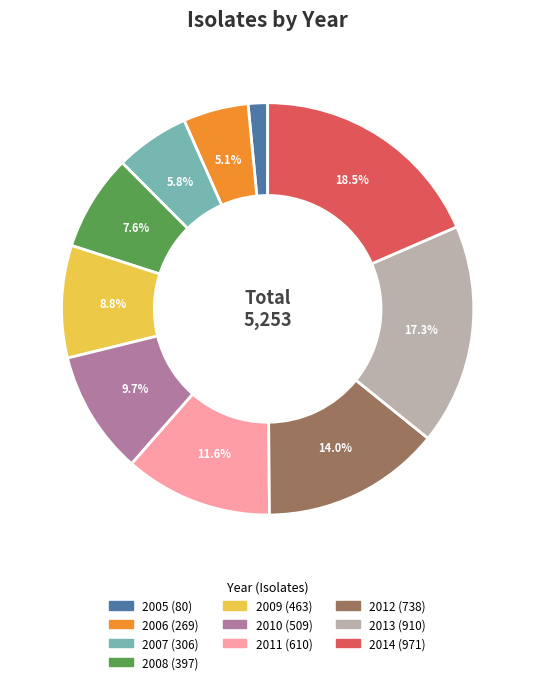

Which has a higher value, 2005 or 2009?

2009